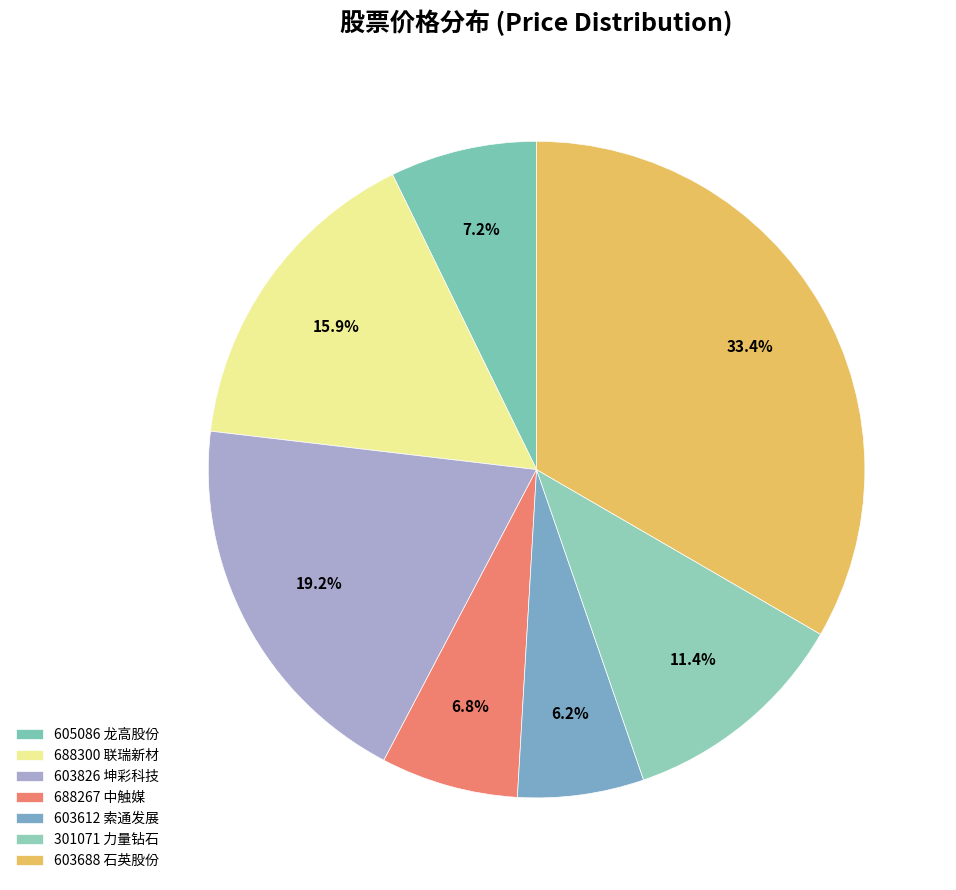

Rank the categories by value from highest to lowest.

603688 石英股份, 603826 坤彩科技, 688300 联瑞新材, 301071 力量钻石, 605086 龙高股份, 688267 中触媒, 603612 索通发展